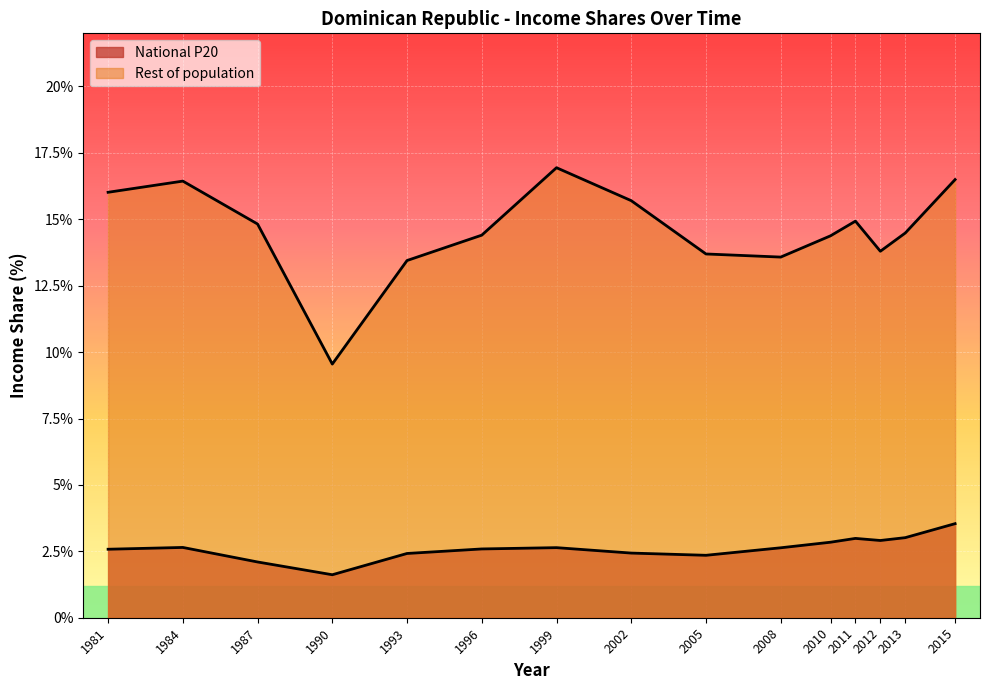

What is the average value of the Rest of population series?

14.6